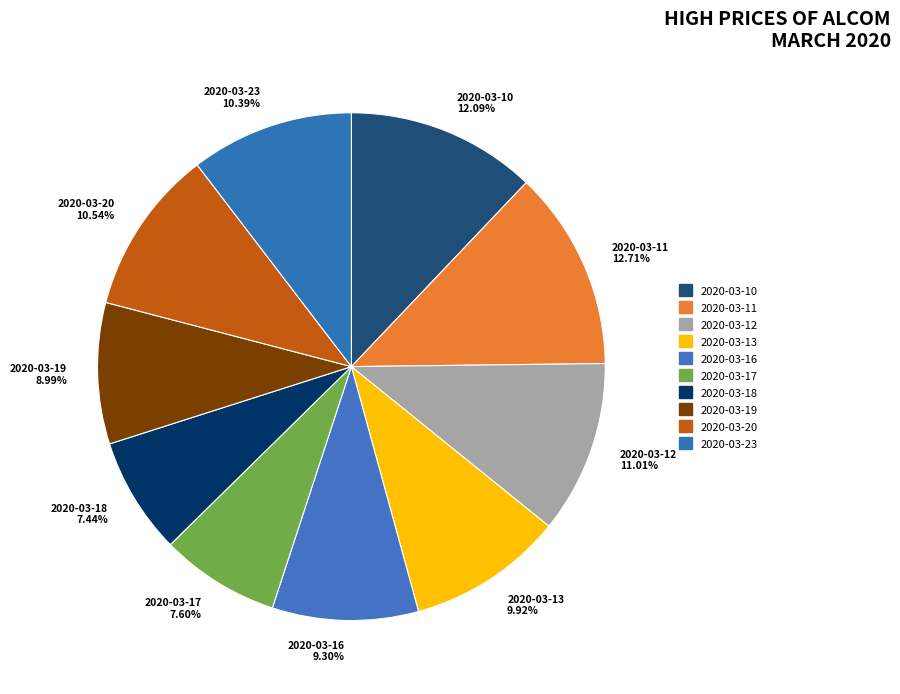

Is 2020-03-20 the majority of the pie?

No